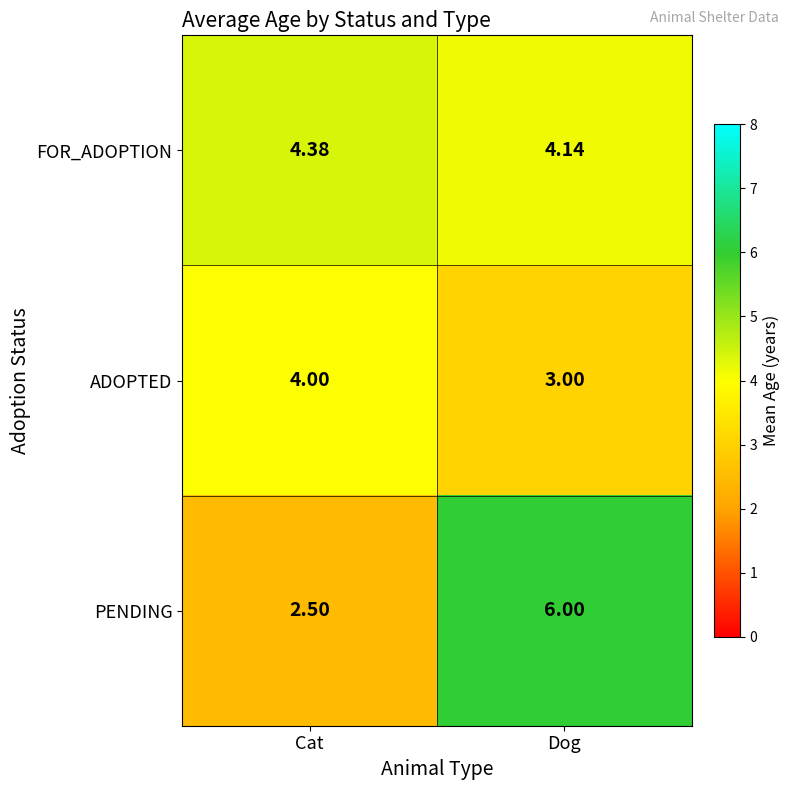

Which series has the largest total across all categories?

FOR_ADOPTION